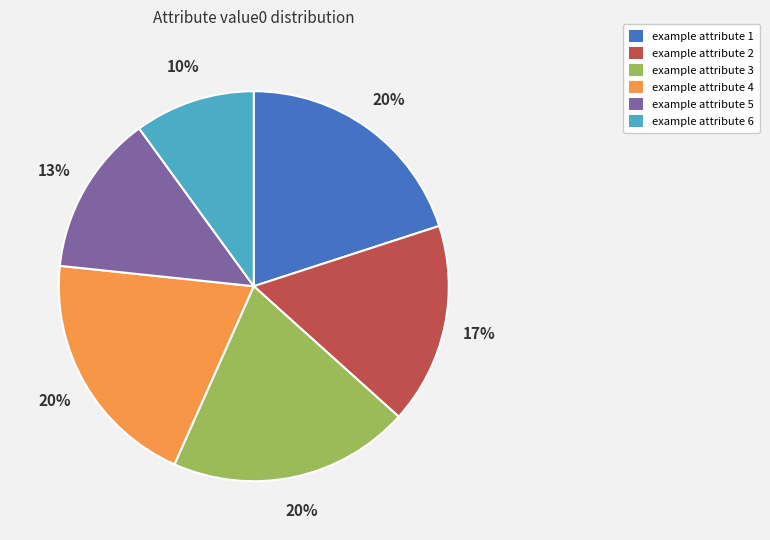

To the nearest percent, what is the difference between the example attribute 3 and example attribute 5 slice percentages?

7%